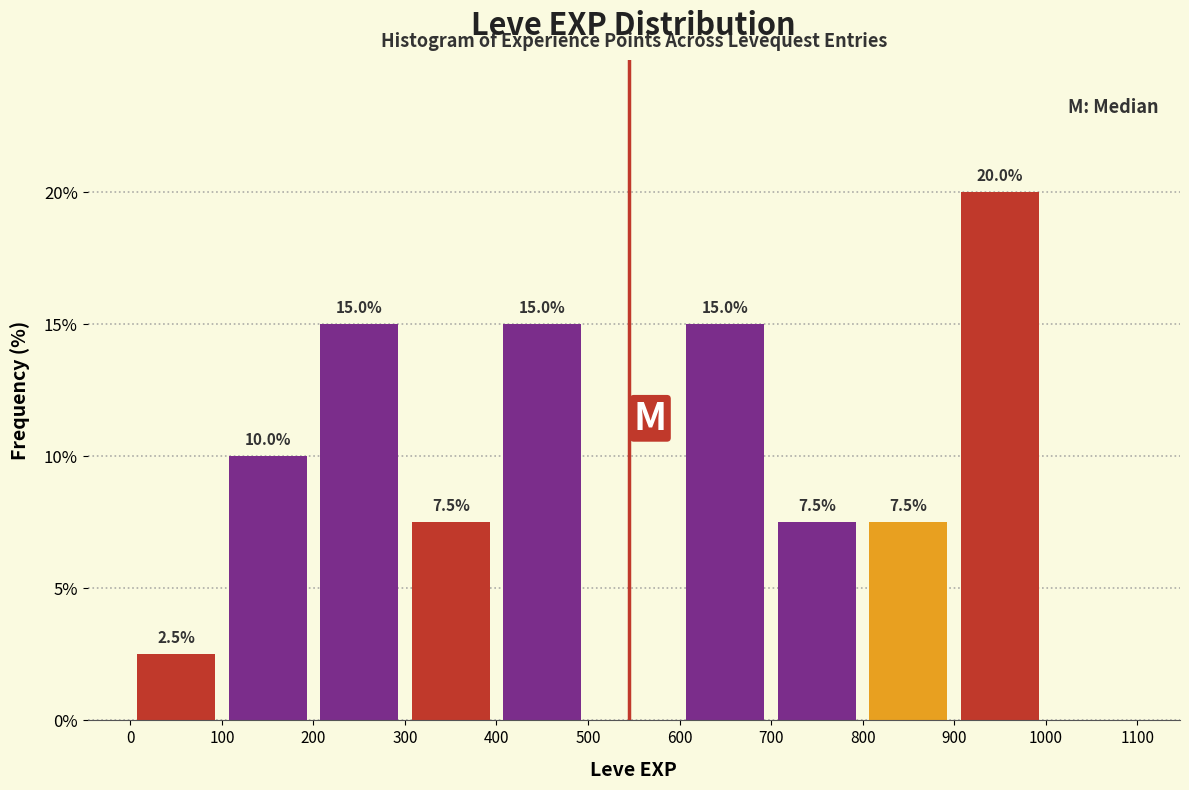

Which range on the x-axis has the tallest bar?

900 to 1000